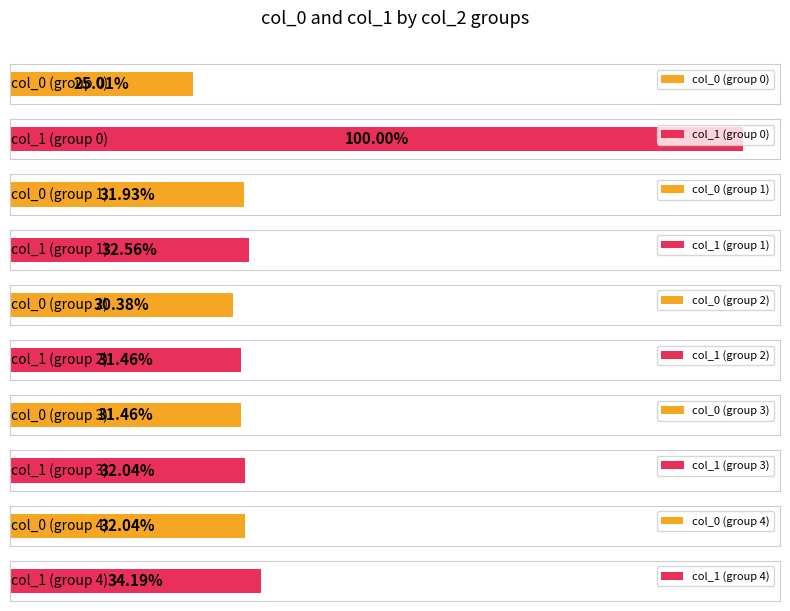

What is the sum of the col_1 values at 0 and 2?

4.7